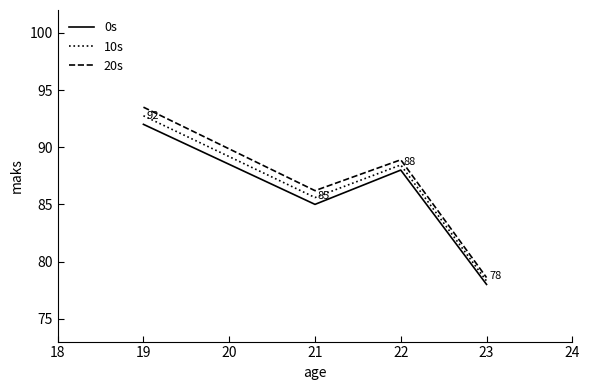

List the series in order of their overall mean, highest first.

20s, 10s, 0s